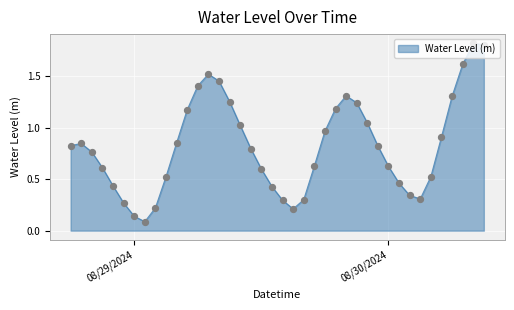

What is the difference between the maximum and minimum values?

1.7